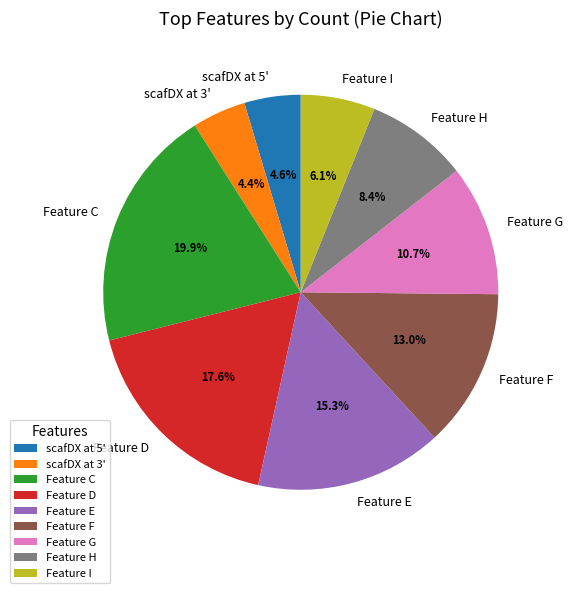

Does any single category account for the majority?

No